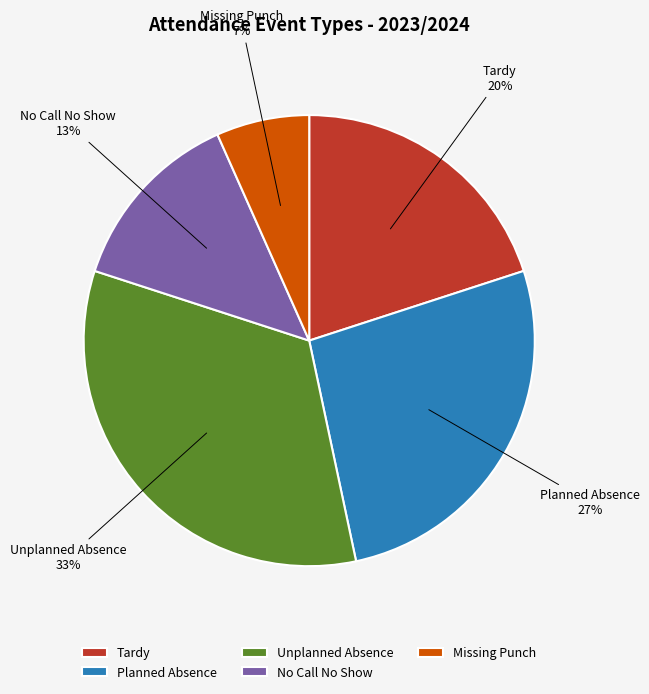

How many slices are in this pie chart?

5